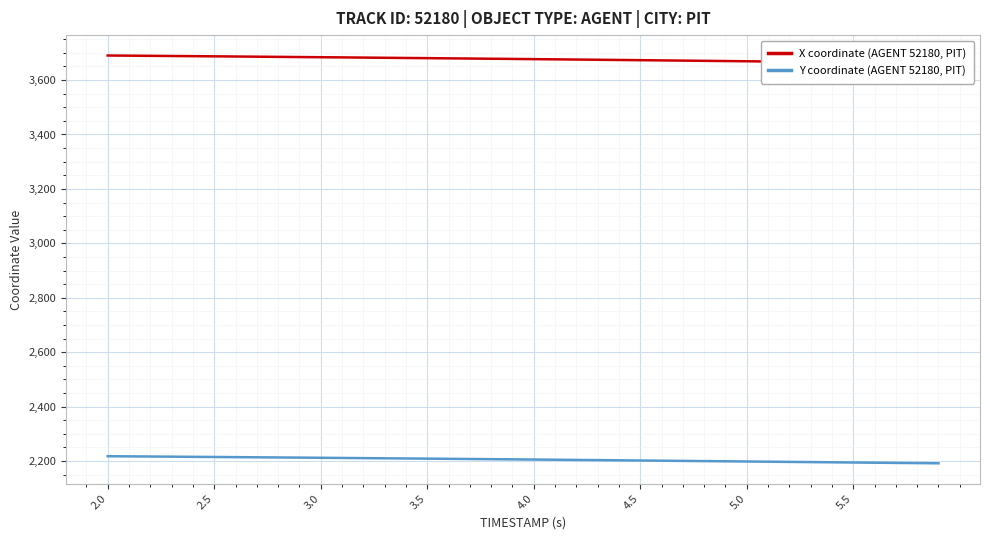

True or false: X coordinate (AGENT 52180, PIT) and Y coordinate (AGENT 52180, PIT) intersect in this chart.

False